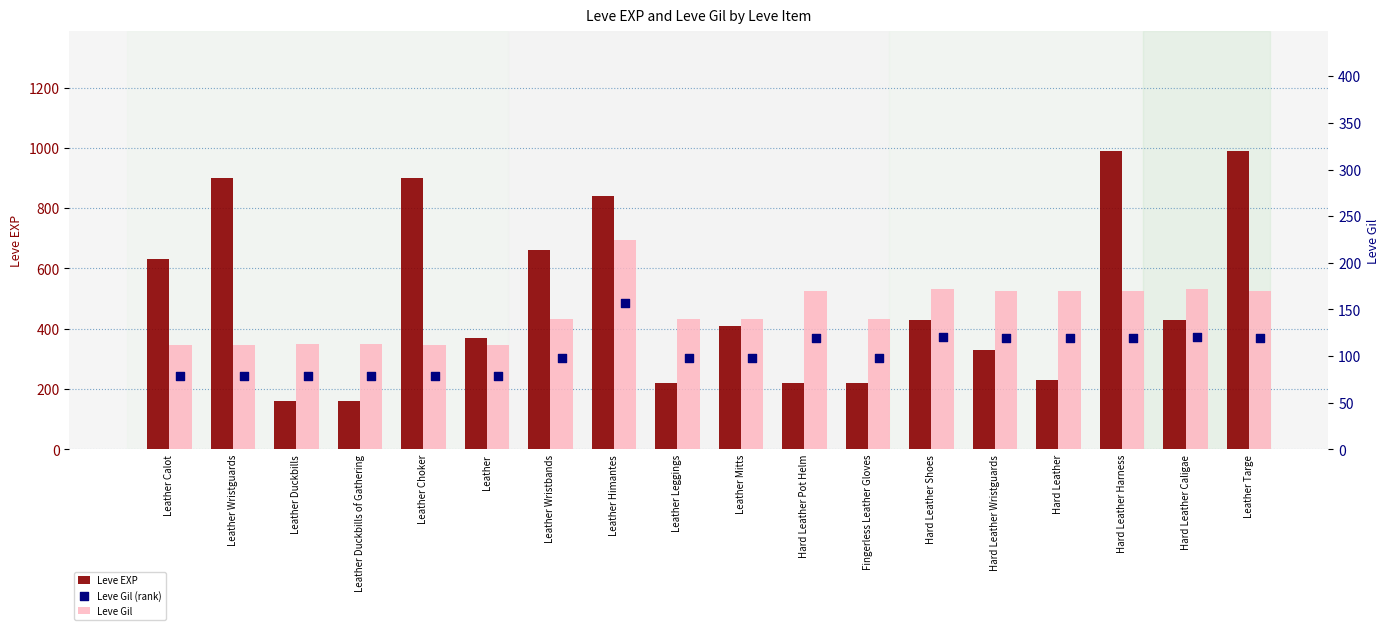

What is the total value across all series at Hard Leather Caligae?

722.4